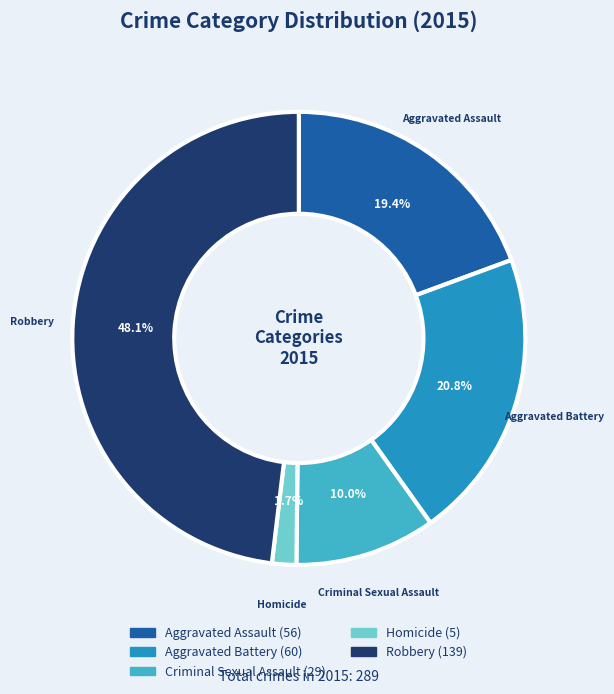

Does Homicide account for over 50% of the chart?

No